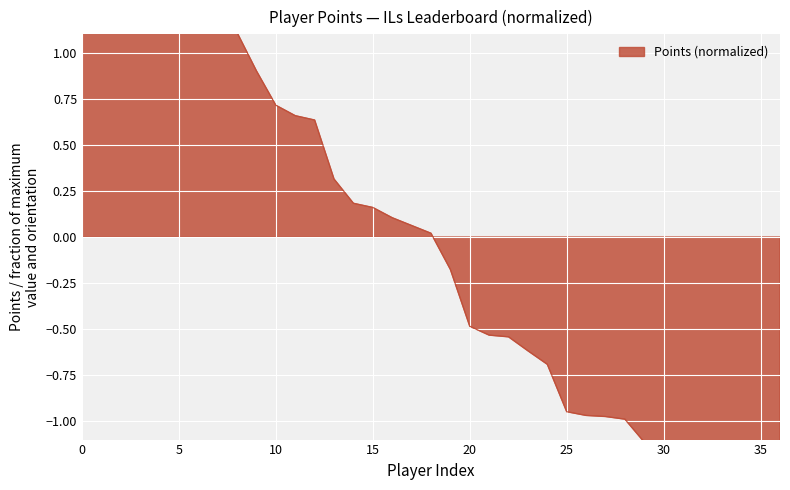

What is the minimum value shown in the chart?

-1.3